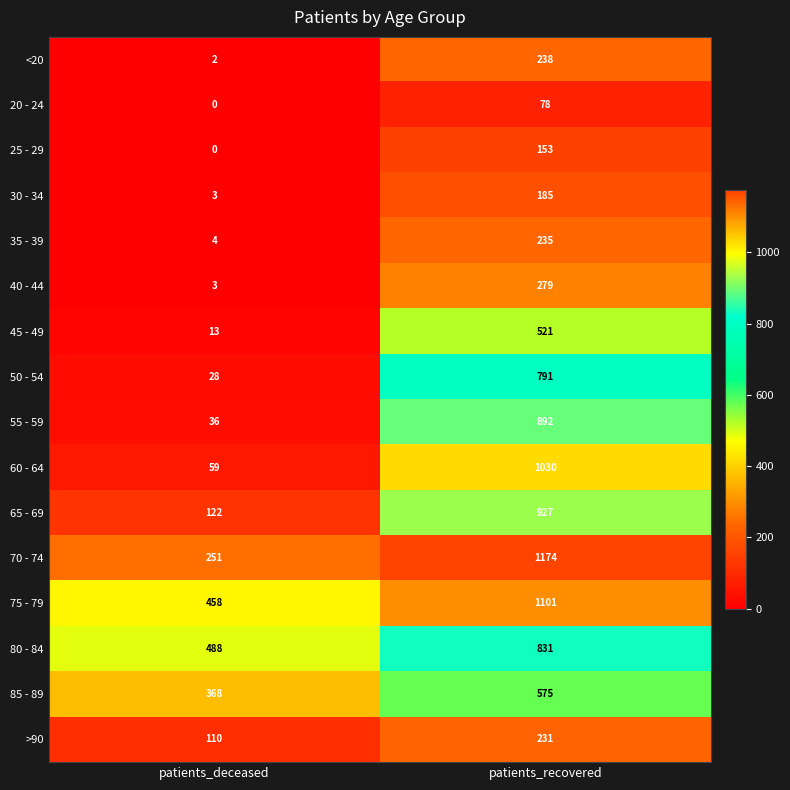

Which series changed the most between patients_deceased and patients_recovered?

60 - 64